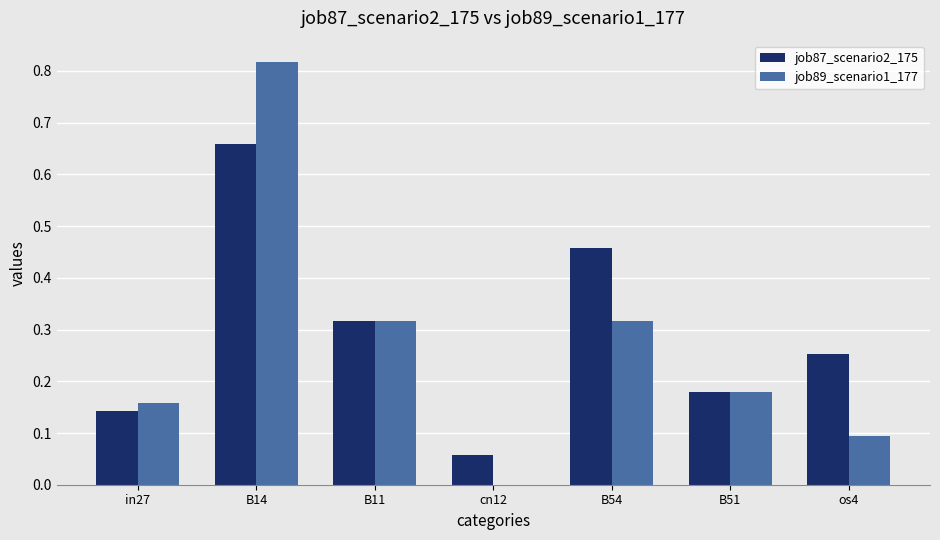

Is it true that job89_scenario1_177 equals 0.2 at B11?

False